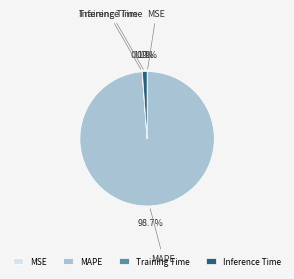

Between MAPE and Inference Time, which is larger?

MAPE